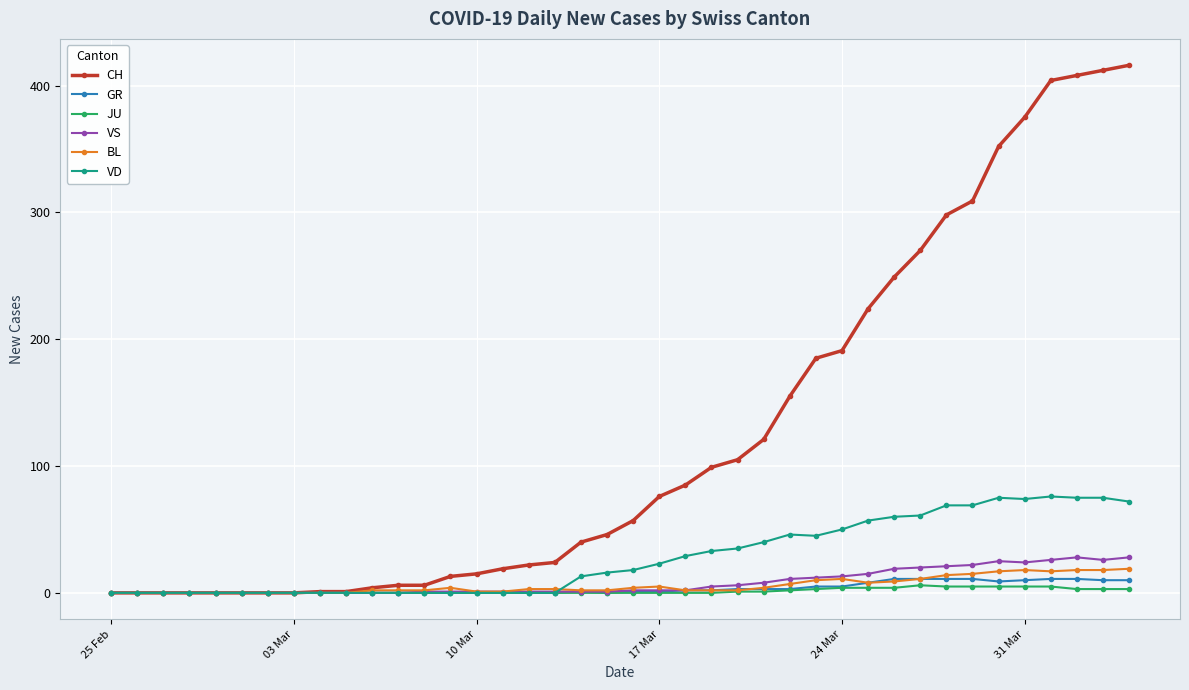

How many distinct data groups are displayed?

6